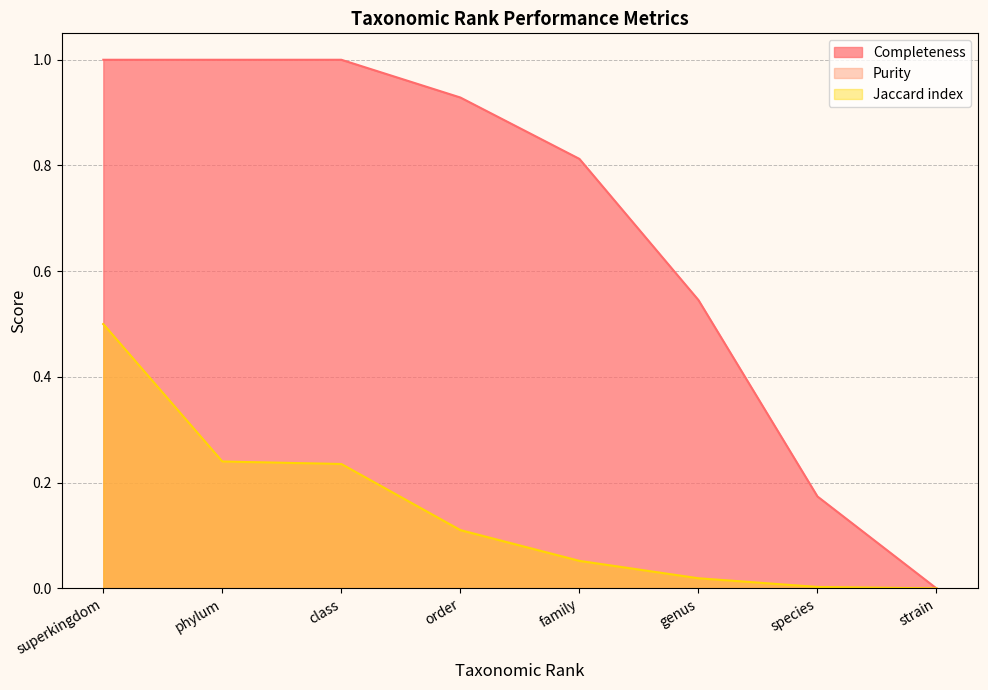

What is the difference between the Jaccard index values at order and genus?

0.1